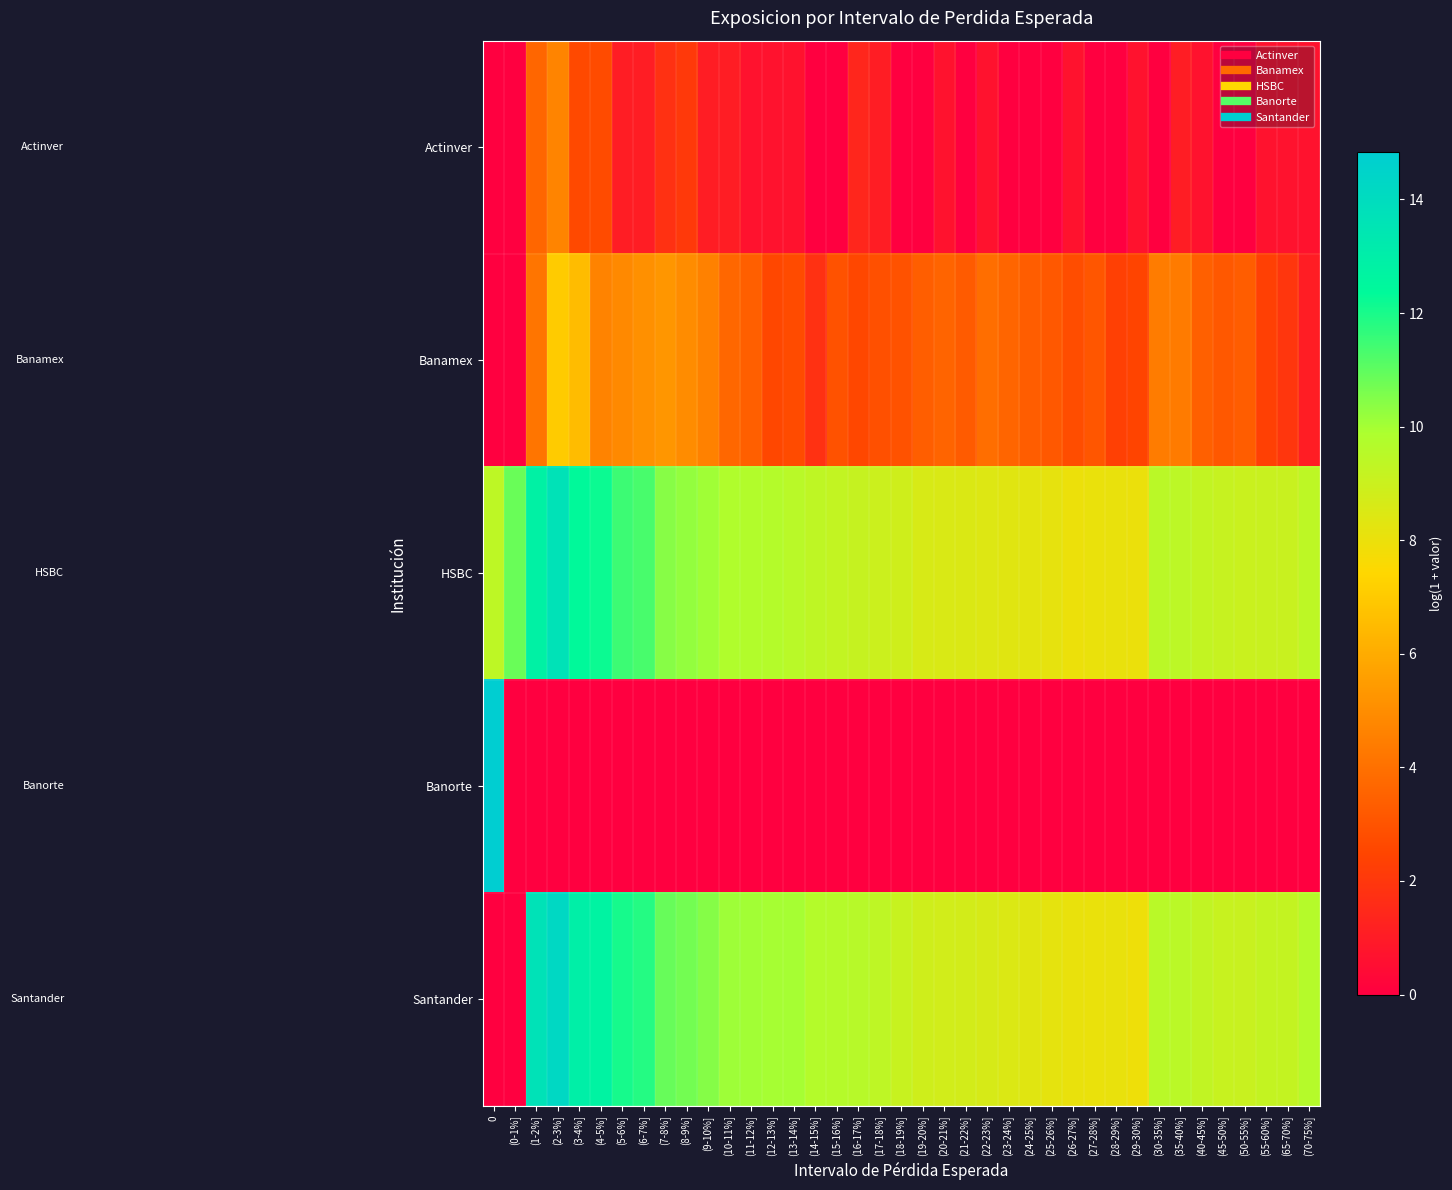

What is the greatest value displayed?

14.8